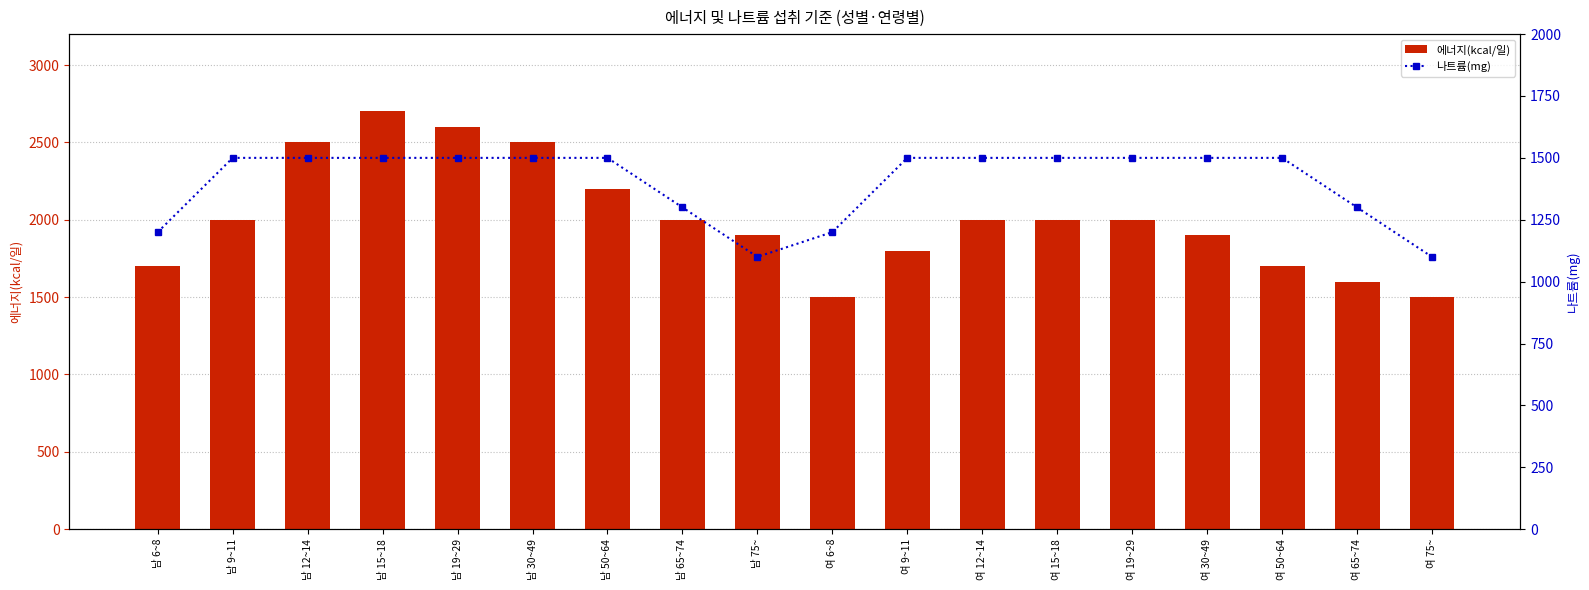

Is it true that 에너지(kcal/일) equals 832 at 남 50~64?

False